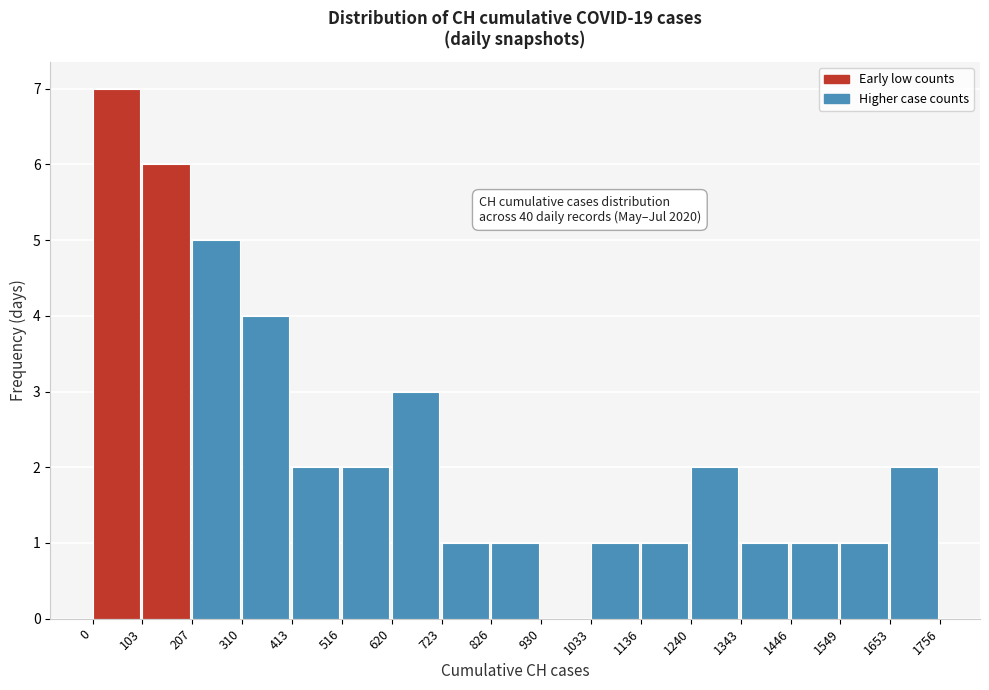

Which range on the x-axis has the tallest bar?

0 to 103